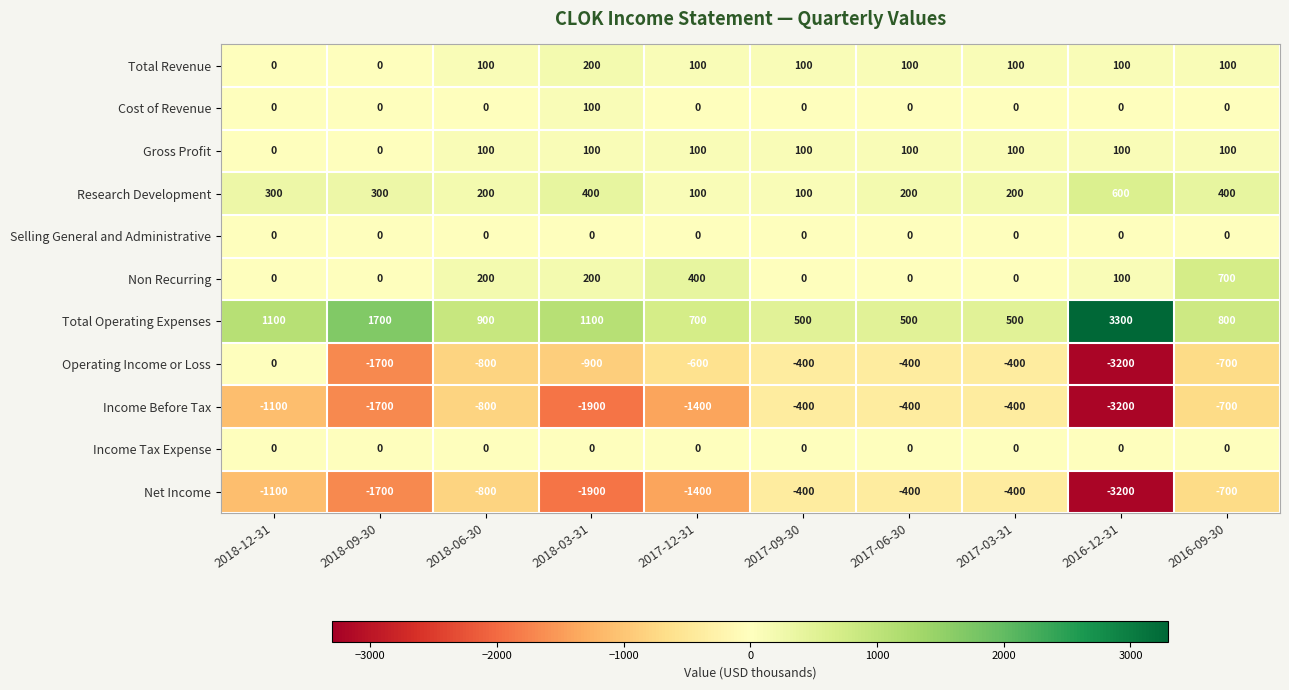

What is the average value of the Gross Profit series?

80